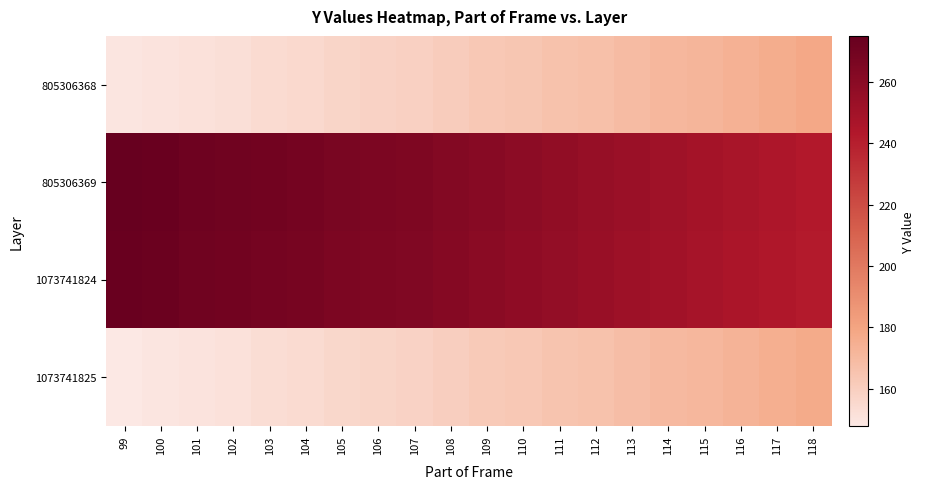

Which label corresponds to the largest value in the chart?

99